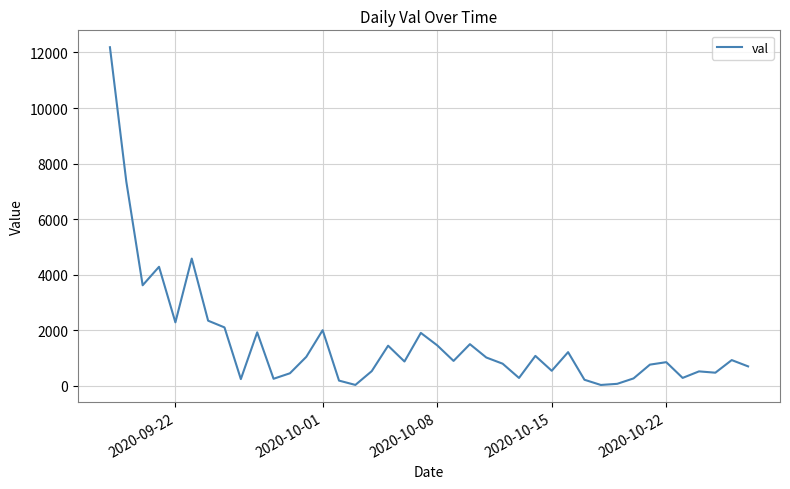

Does the chart have visible grid lines?

Yes